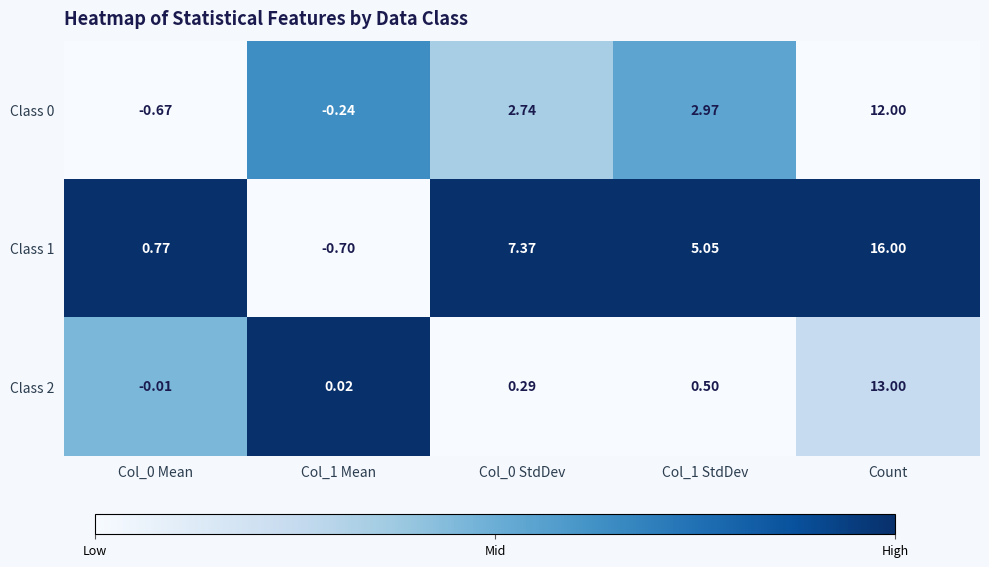

At which category is the sum across all series the highest?

Count